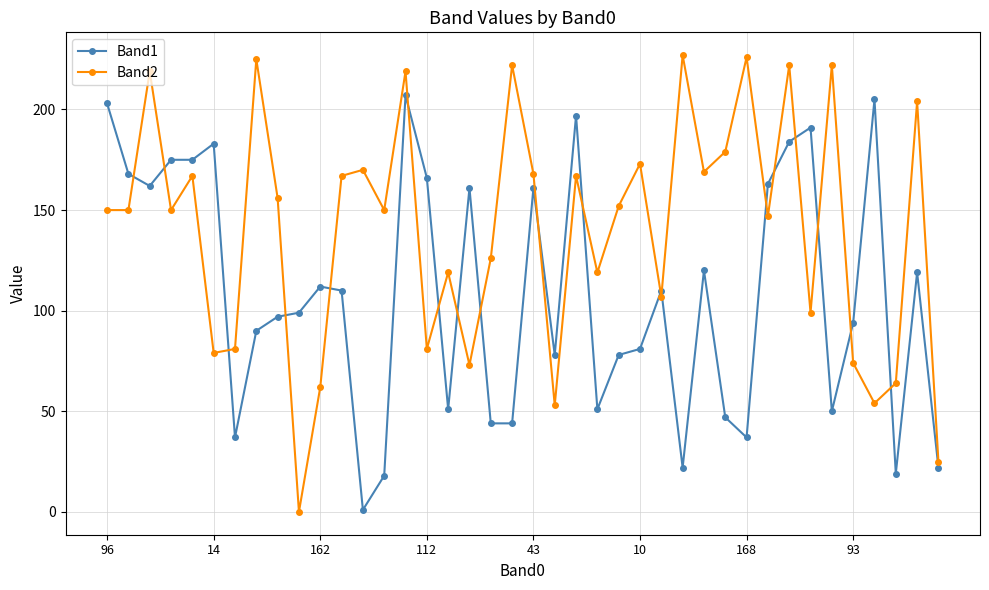

How many data points does each series have?

40